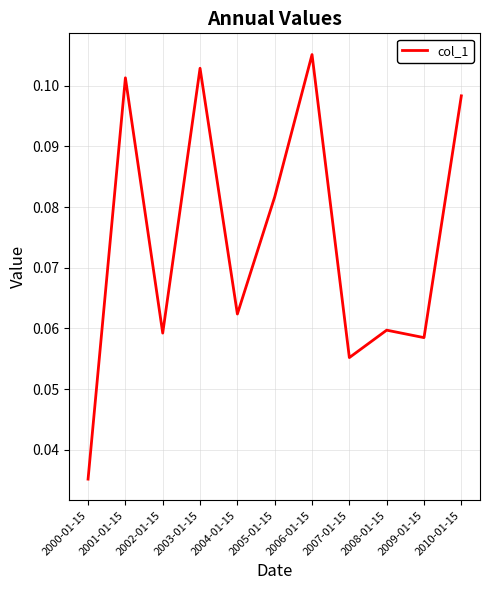

Which label corresponds to the largest value in the chart?

2006-01-15